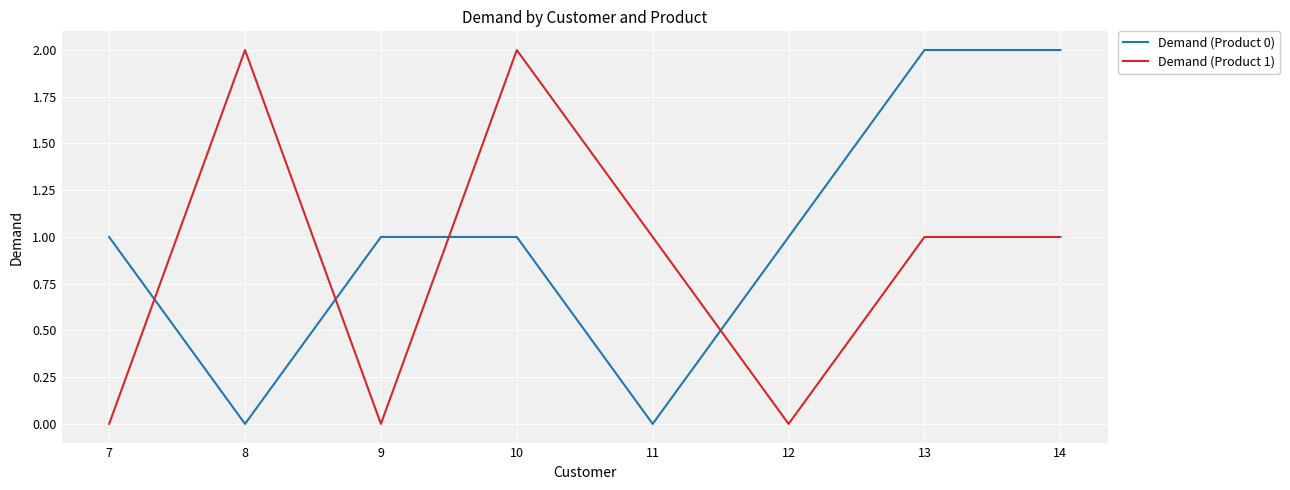

Between which two adjacent categories do Demand (Product 0) and Demand (Product 1) first intersect?

7 and 8